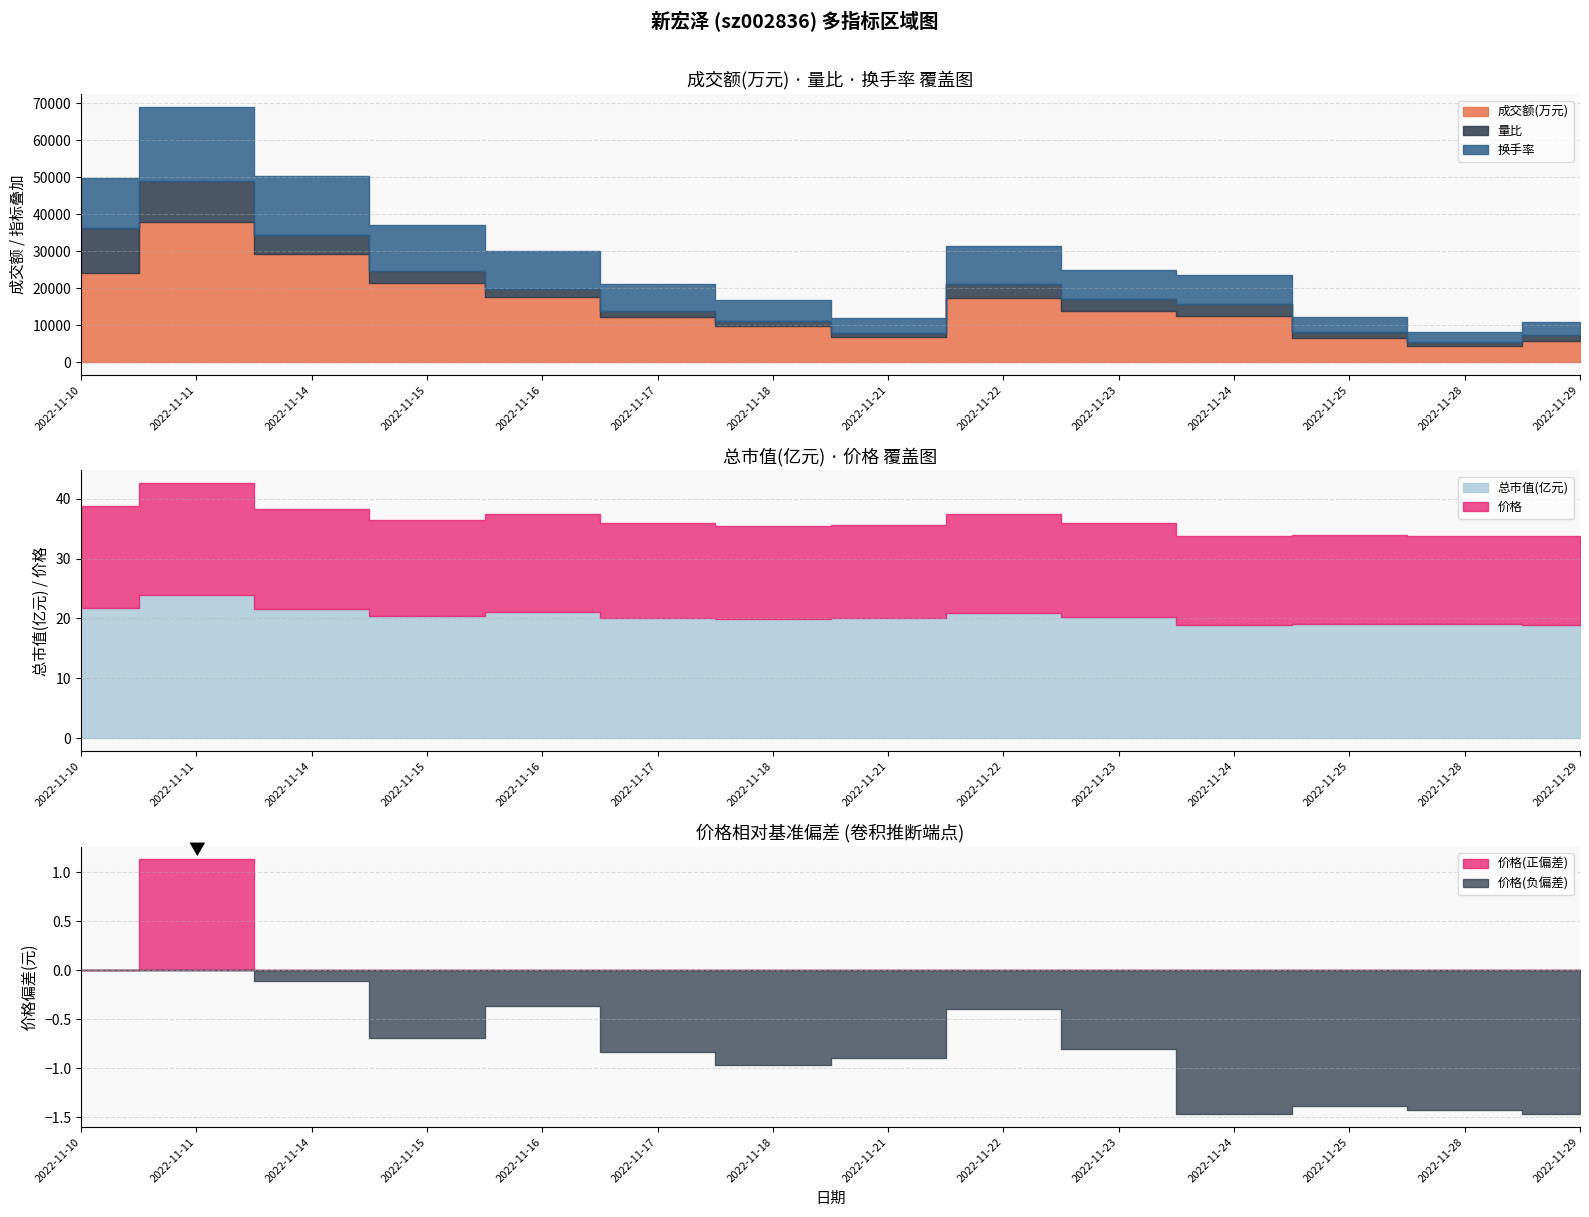

What is the maximum value shown in the chart?

37737.0